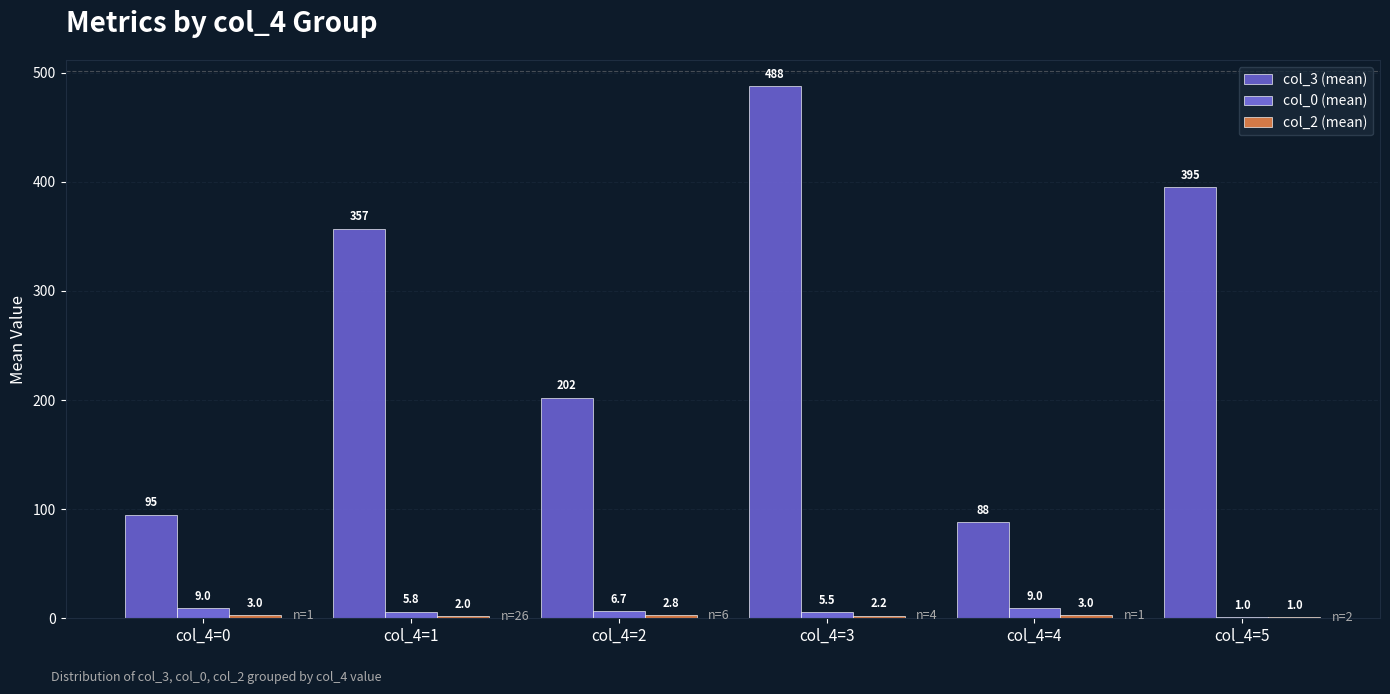

Reading left to right, list all the values displayed in this chart.

col_3 (mean): 95.0	356.8	202.2	487.5	88.0	395.0
col_0 (mean): 9.0	5.8	6.7	5.5	9.0	1.0
col_2 (mean): 3.0	2.0	2.8	2.2	3.0	1.0